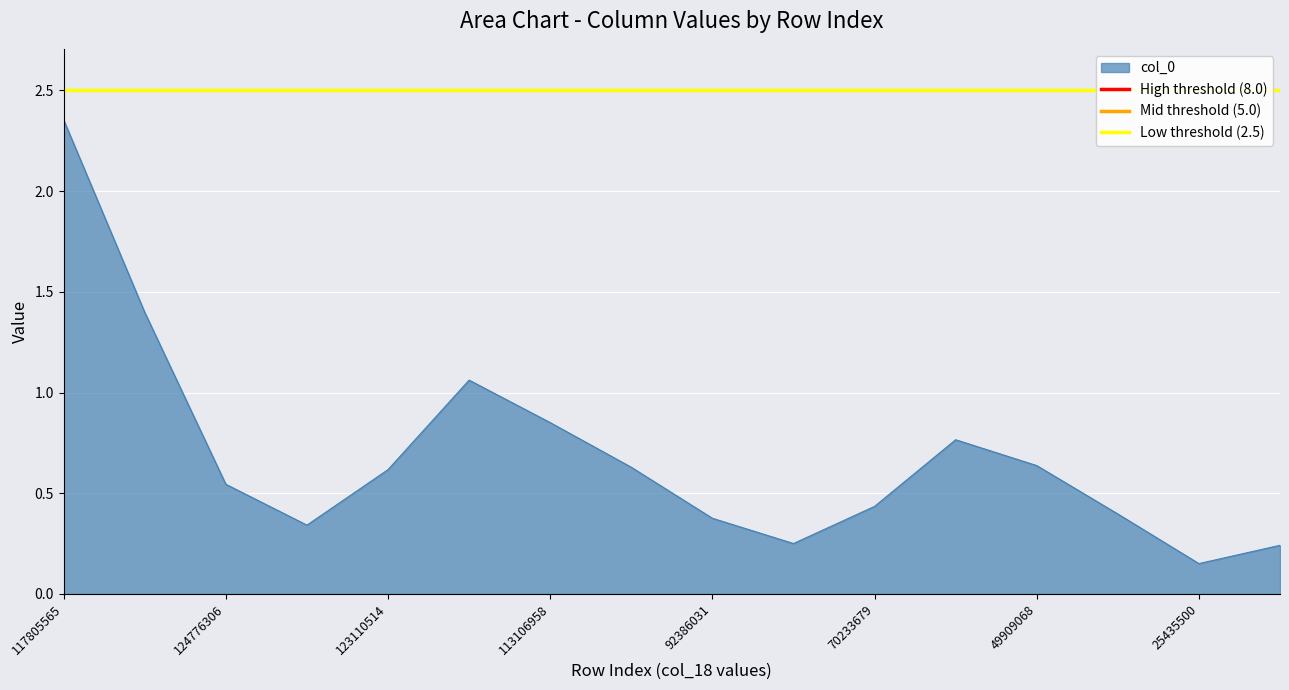

Which category has the lowest value in the Mid threshold (5.0) series?

117805565